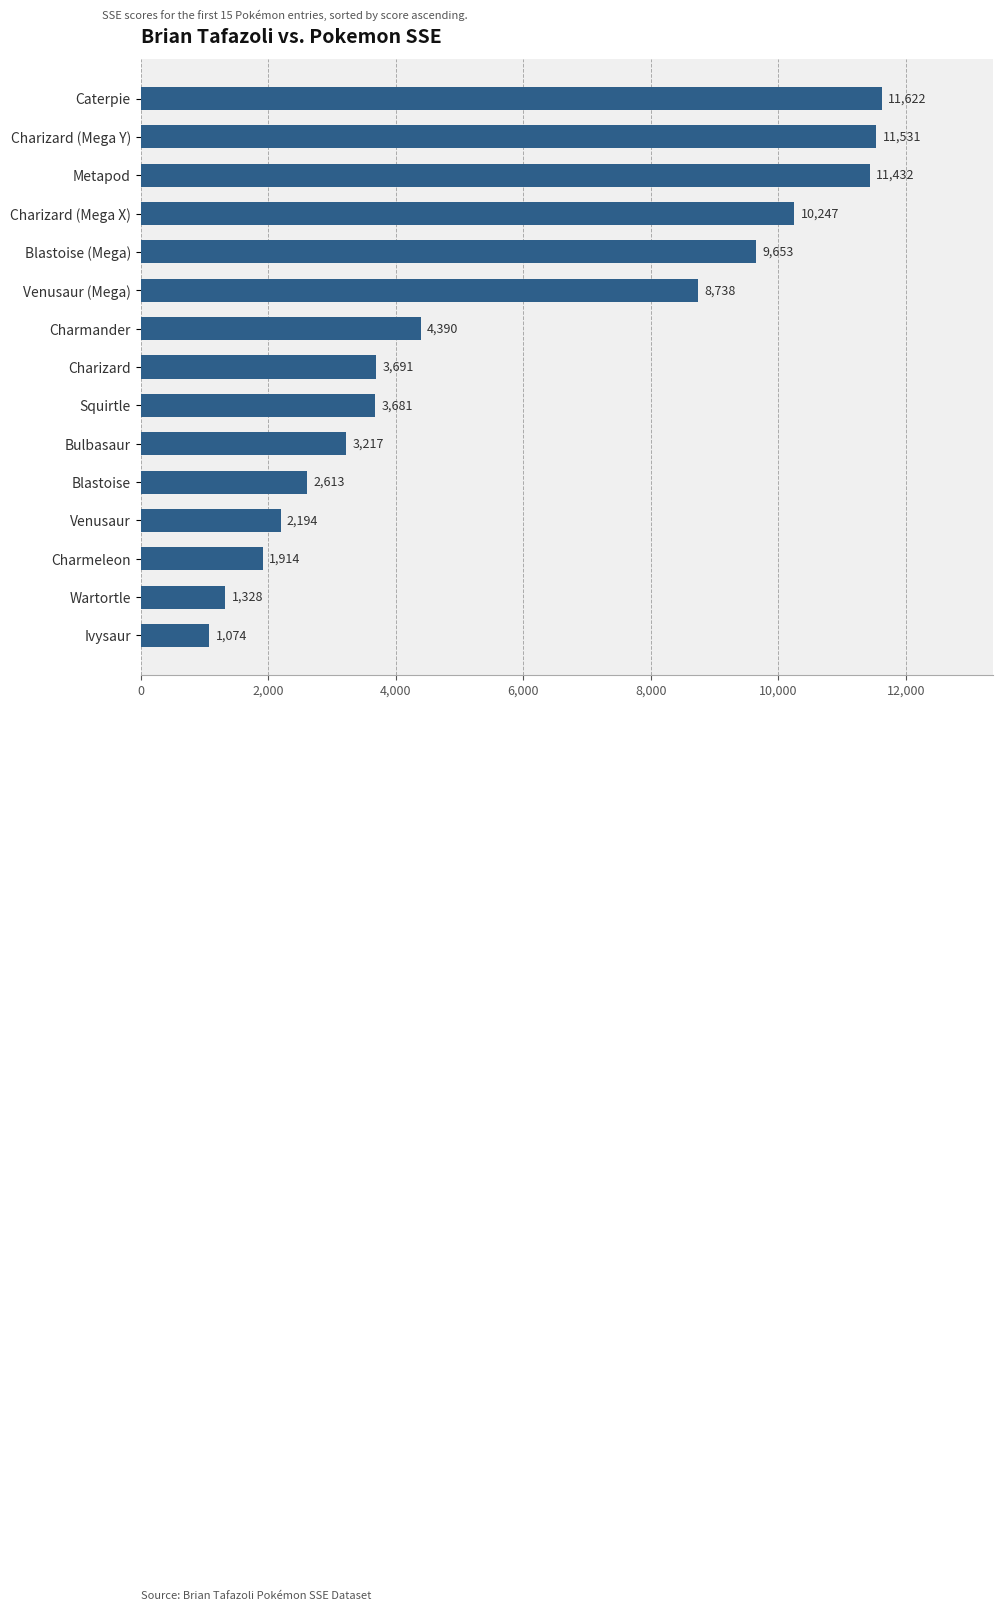

What value does the data have at Charizard (Mega Y), to the nearest 10?

11530